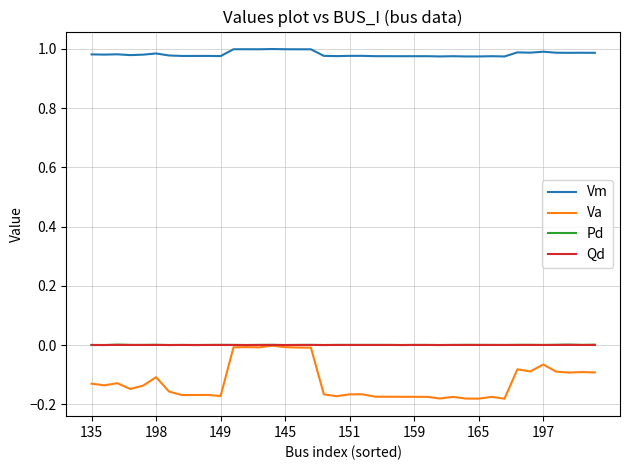

True or false: Pd and Vm intersect in this chart.

False